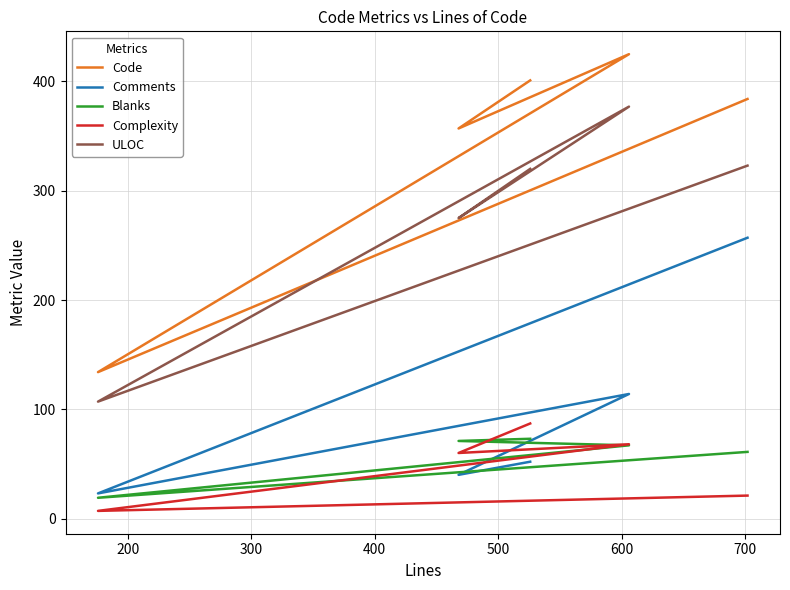

At how many categories does at least one series exceed 257?

4